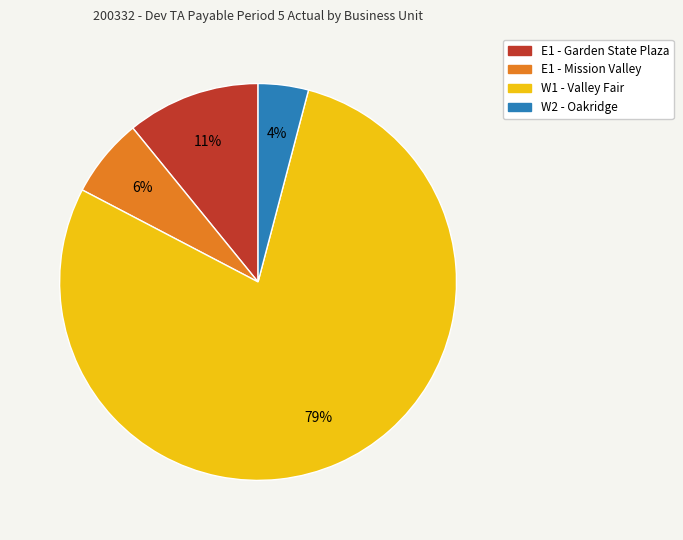

Count the number of slices in the pie.

4